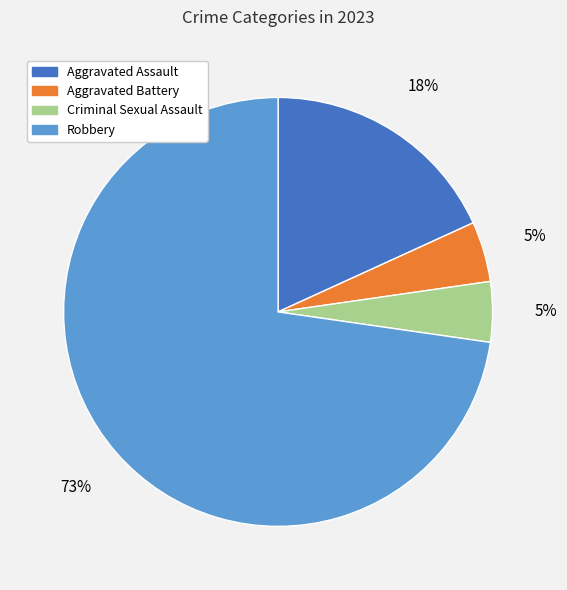

How many segments does this pie chart have?

4